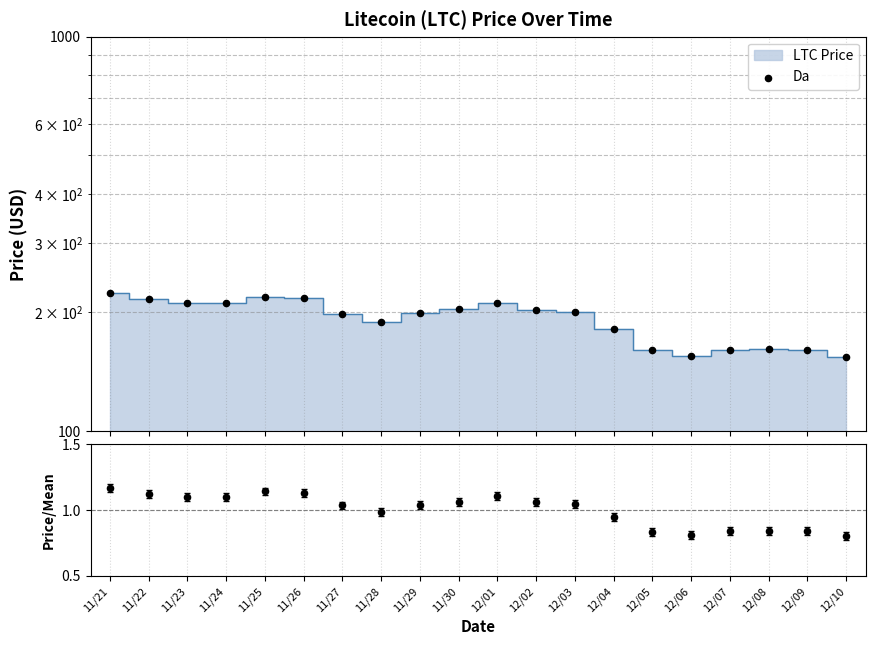

Which series reaches the minimum Y coordinate?

Price/Mean